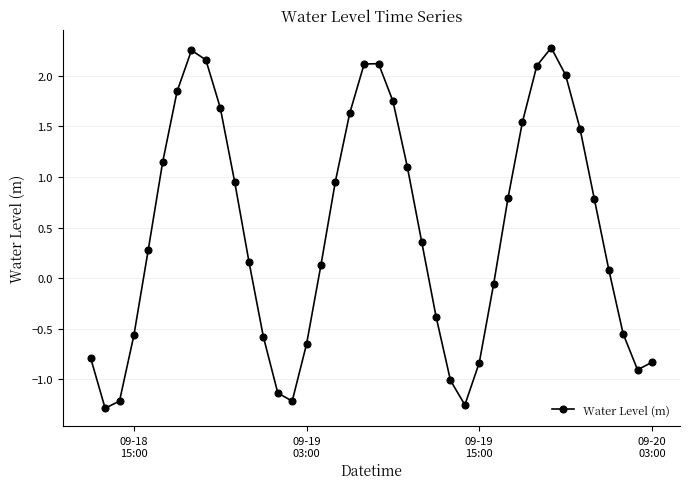

What is the difference between the maximum and second lowest values?

3.5